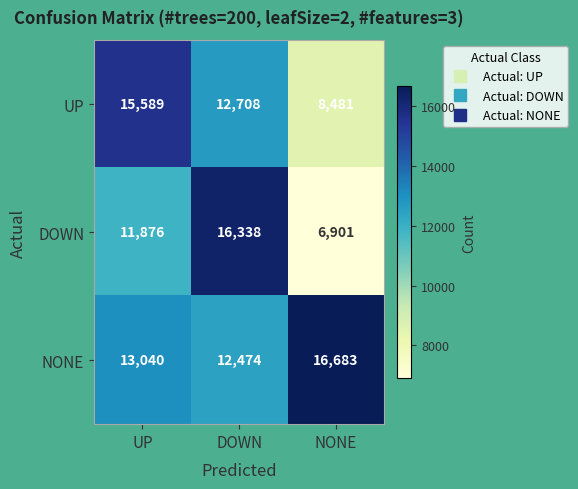

Reading left to right, transcribe all the data shown in this chart.

UP: 15589	12708	8481
DOWN: 11876	16338	6901
NONE: 13040	12474	16683